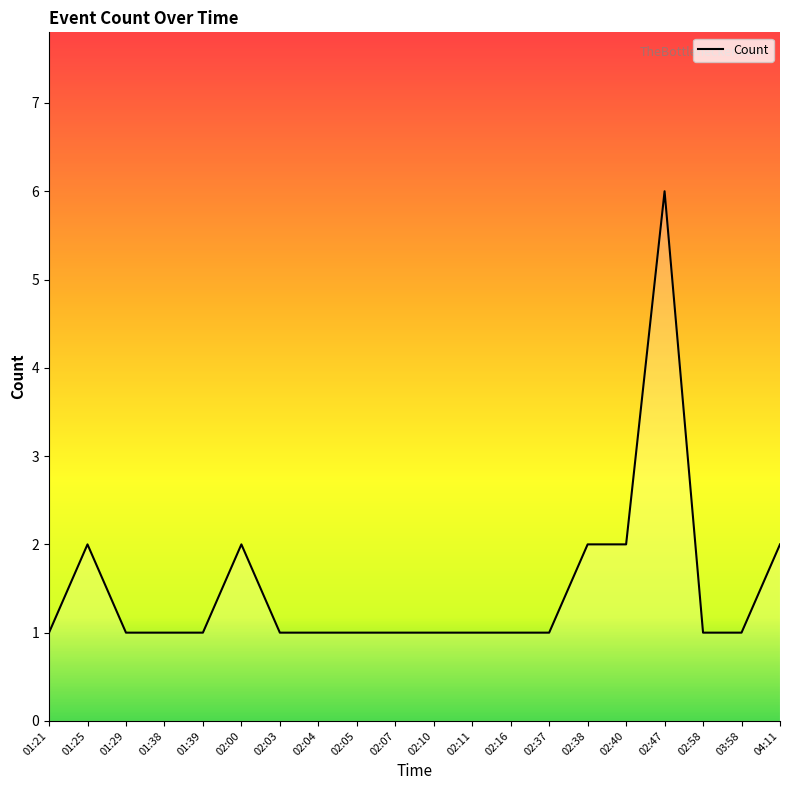

What is the average value?

2